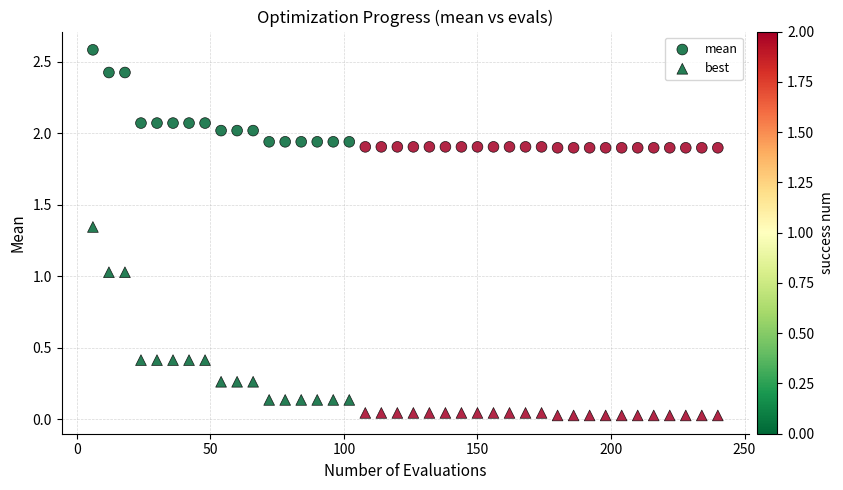

How many points are shown in the scatter plot?

80